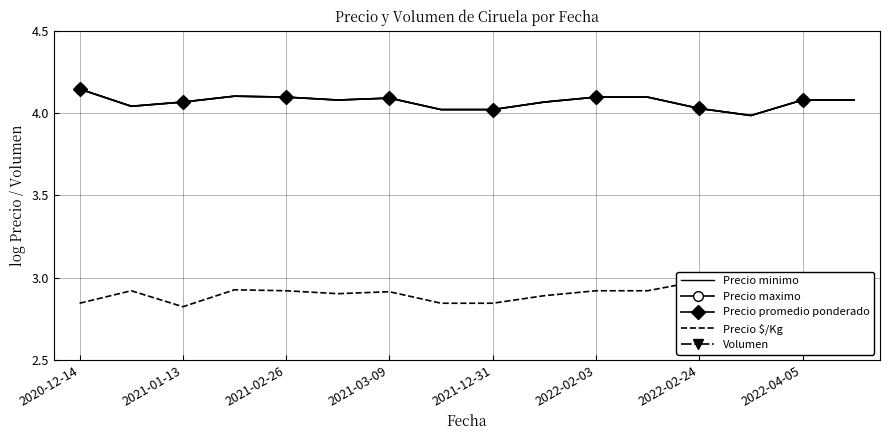

Which category has the lowest value in the Precio minimo series?

13